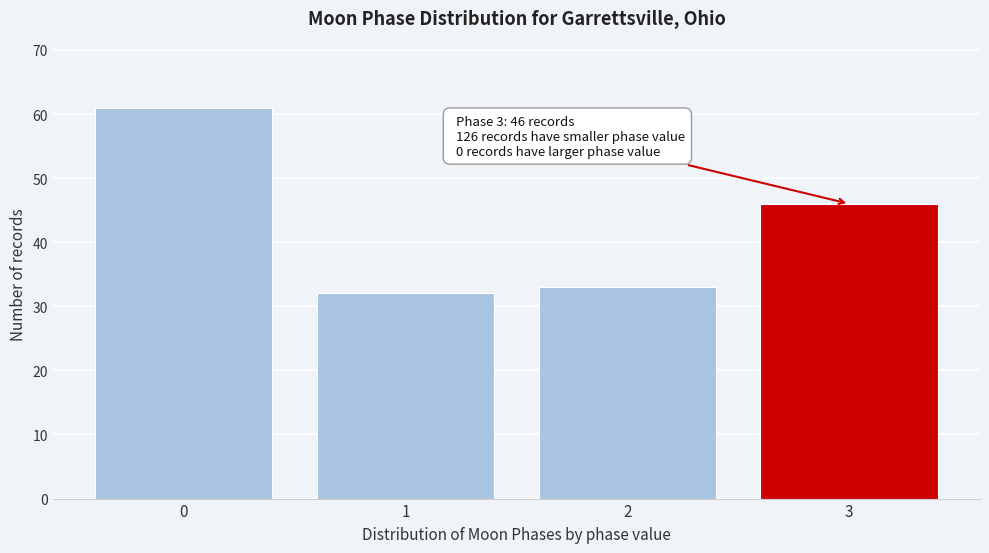

Reading left to right, transcribe all the data shown in this chart.

0=61	1=32	2=33	3=46